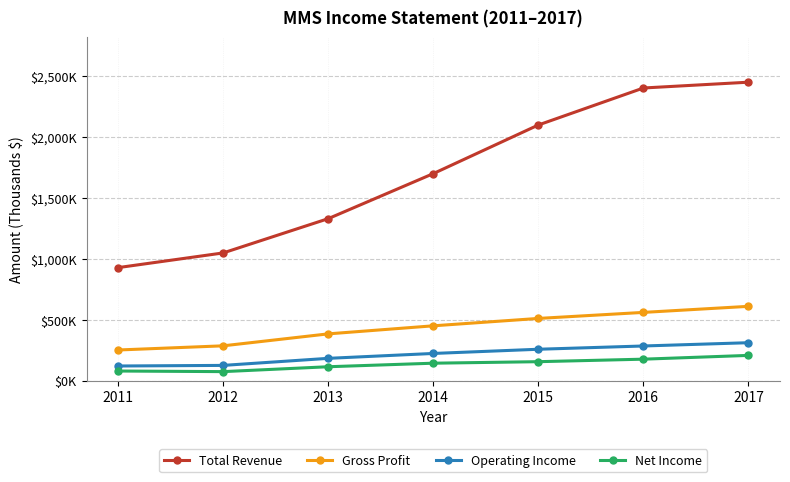

At which label does Net Income first exceed 145?

2014